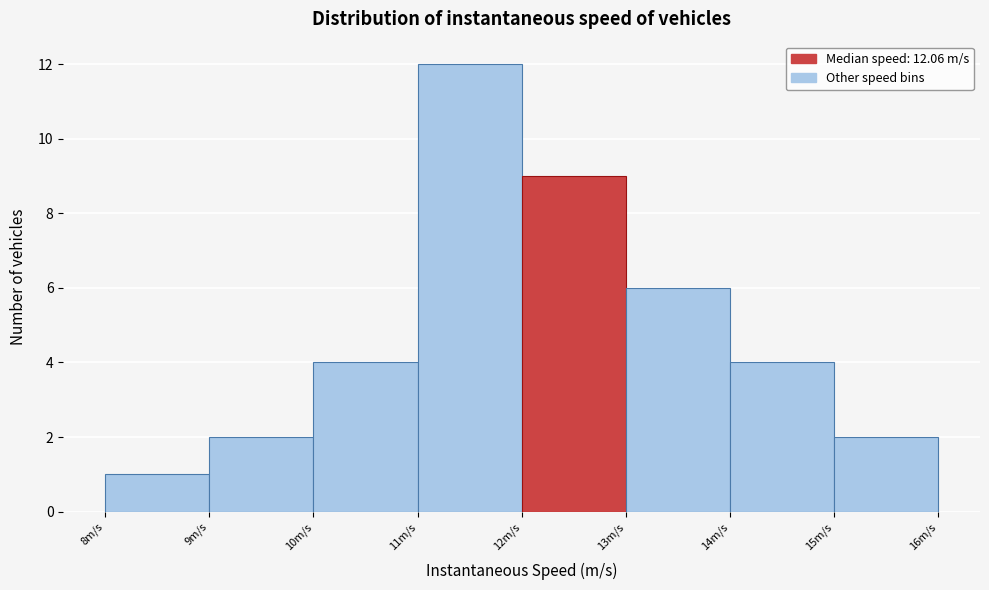

Which range on the x-axis has the tallest bar?

11 to 12